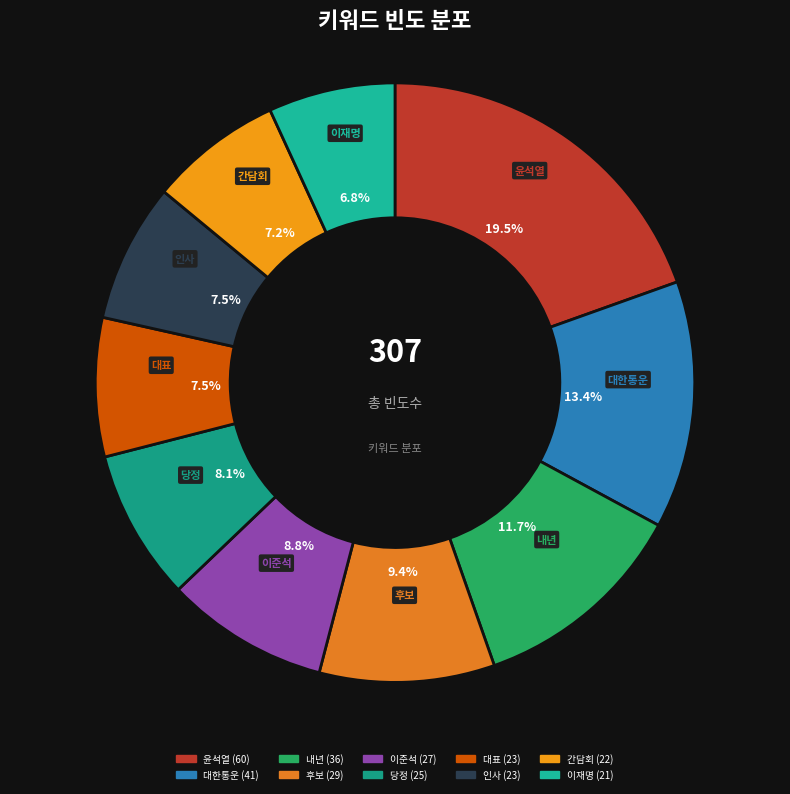

To the nearest percent, what portion does 후보 represent?

9%